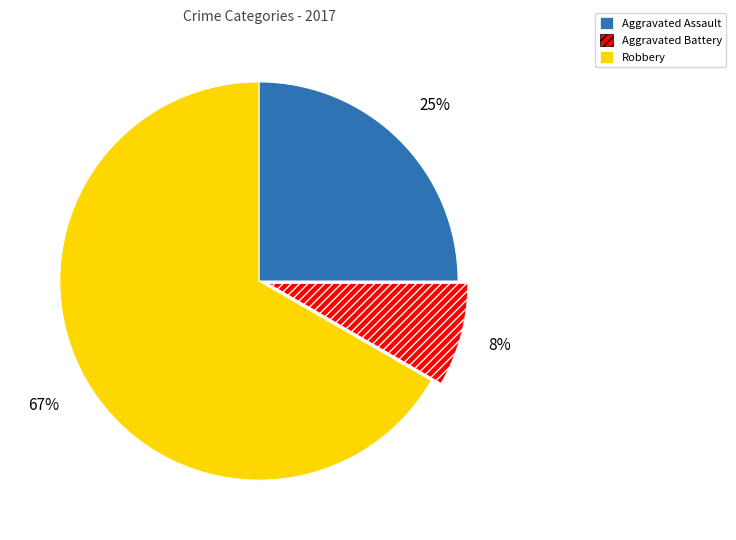

True or false: Aggravated Battery accounts for 8% of the total.

True